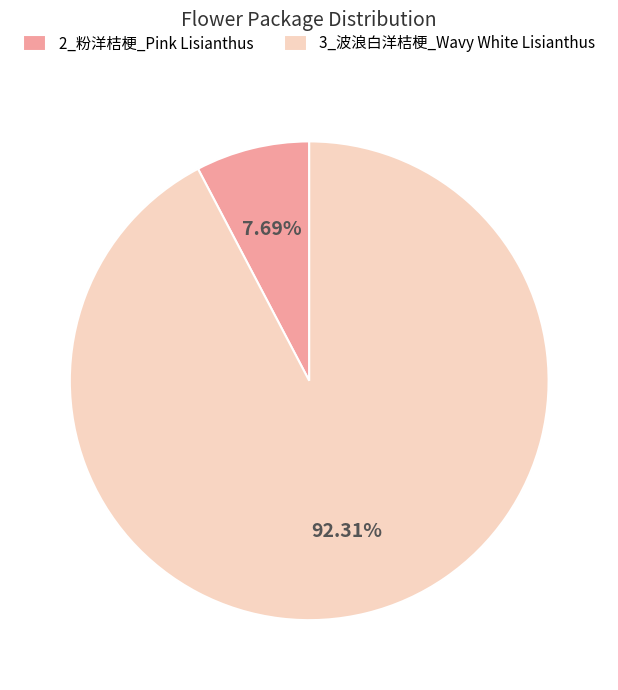

What is the total percentage of 3_波浪白洋桔梗_Wavy White Lisianthus and 2_粉洋桔梗_Pink Lisianthus?

100.0%